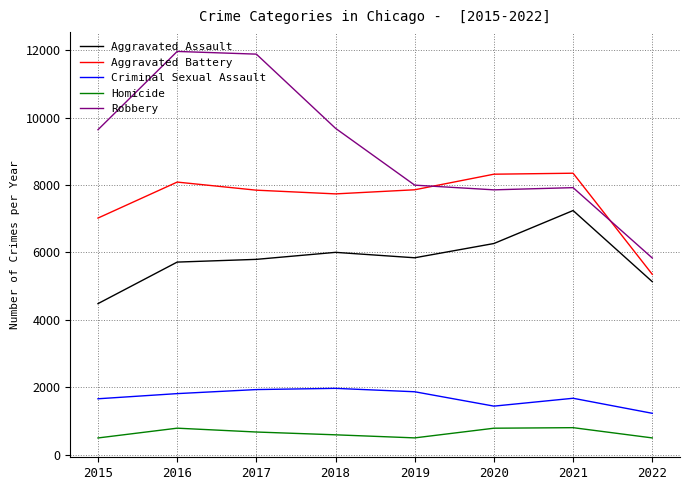

Is it true that Homicide equals 786 at 2016?

True